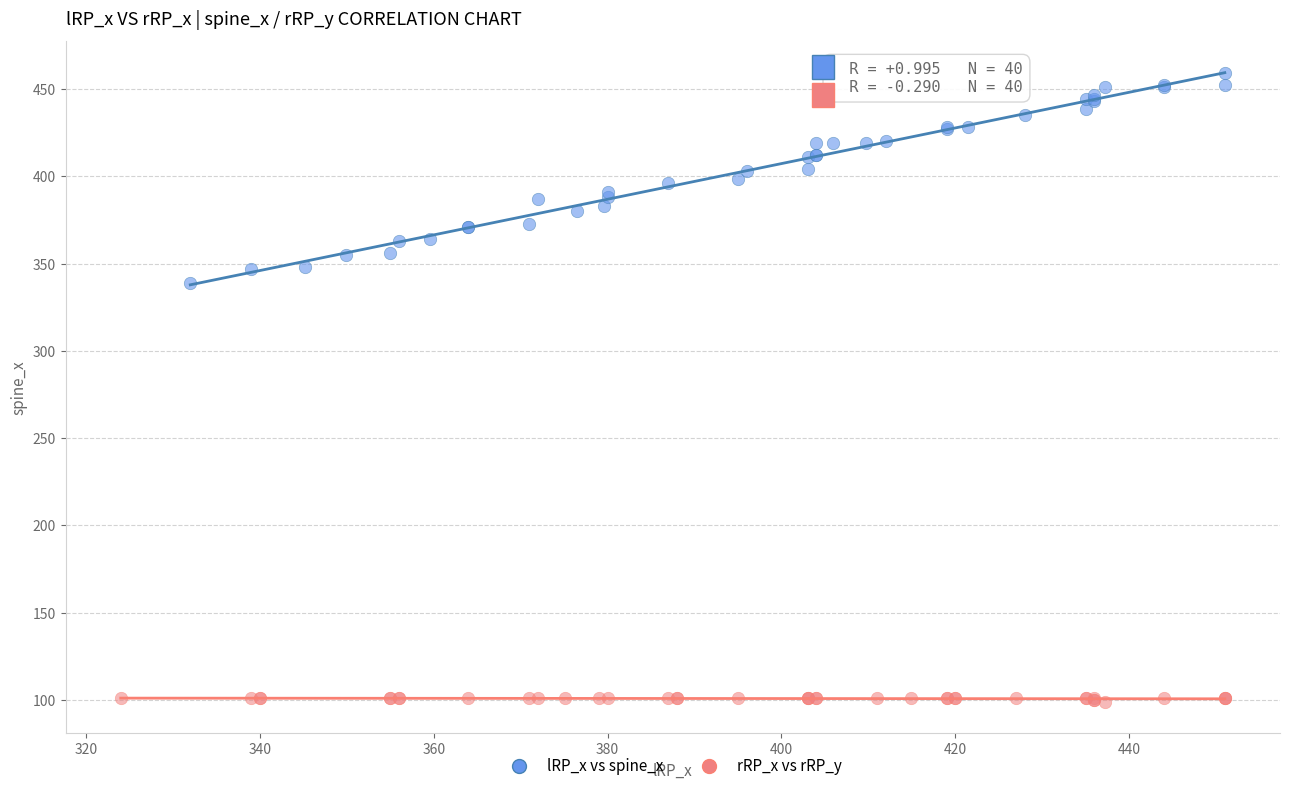

Which series reaches the maximum Y coordinate?

lRP_x vs spine_x